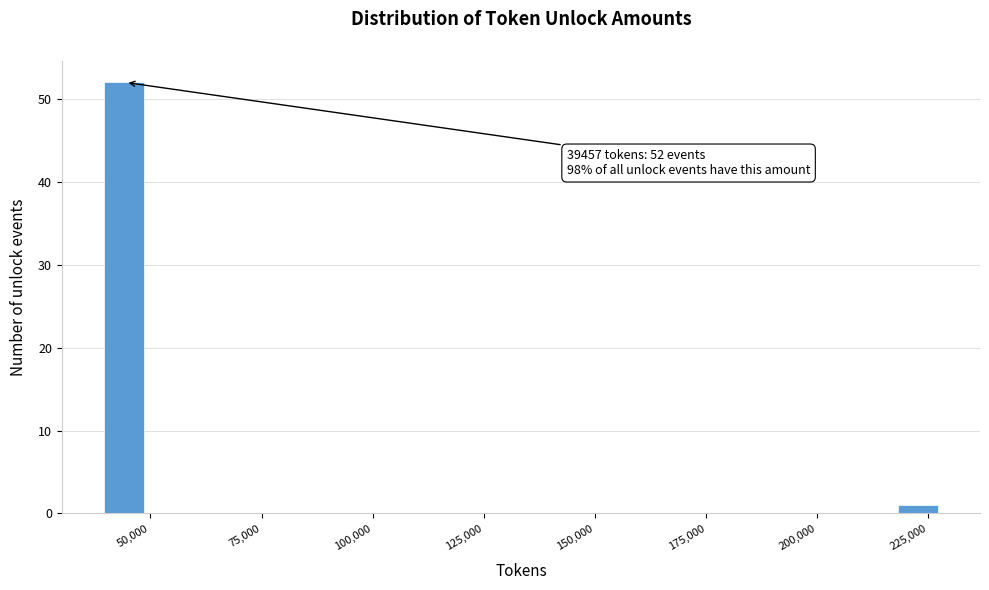

Around what value on the x-axis is the tallest bar? Give the approximate position of its centre, as read against the axis.

45000